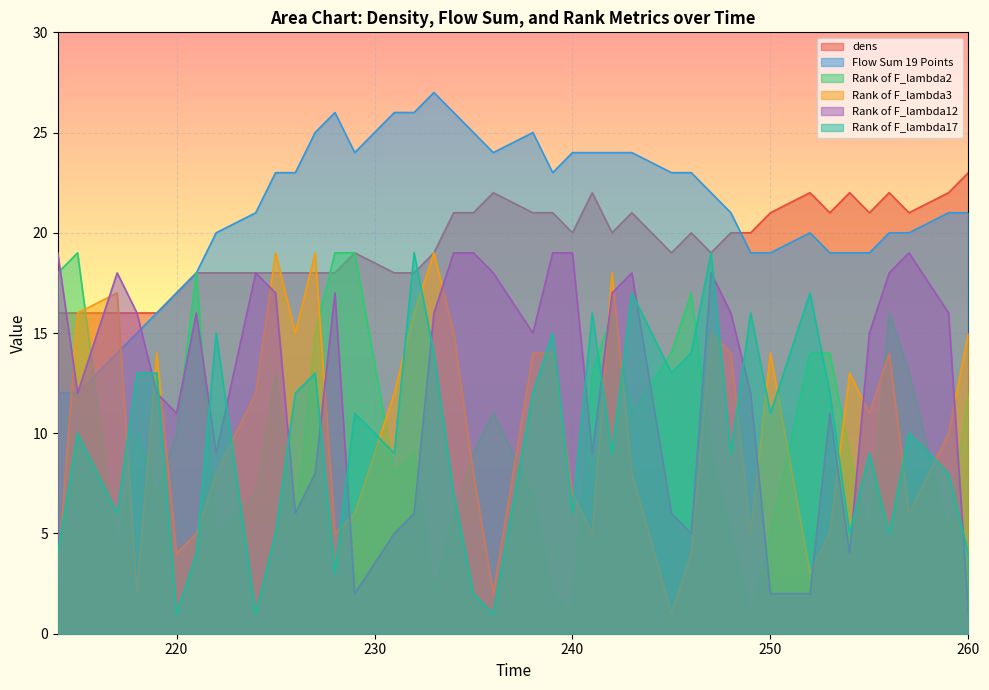

Which series has the largest total across all categories?

Flow Sum 19 Points